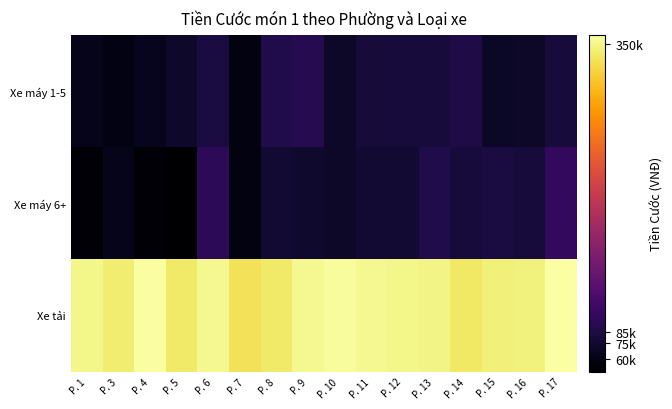

What is the maximum value shown in the chart?

358457.0